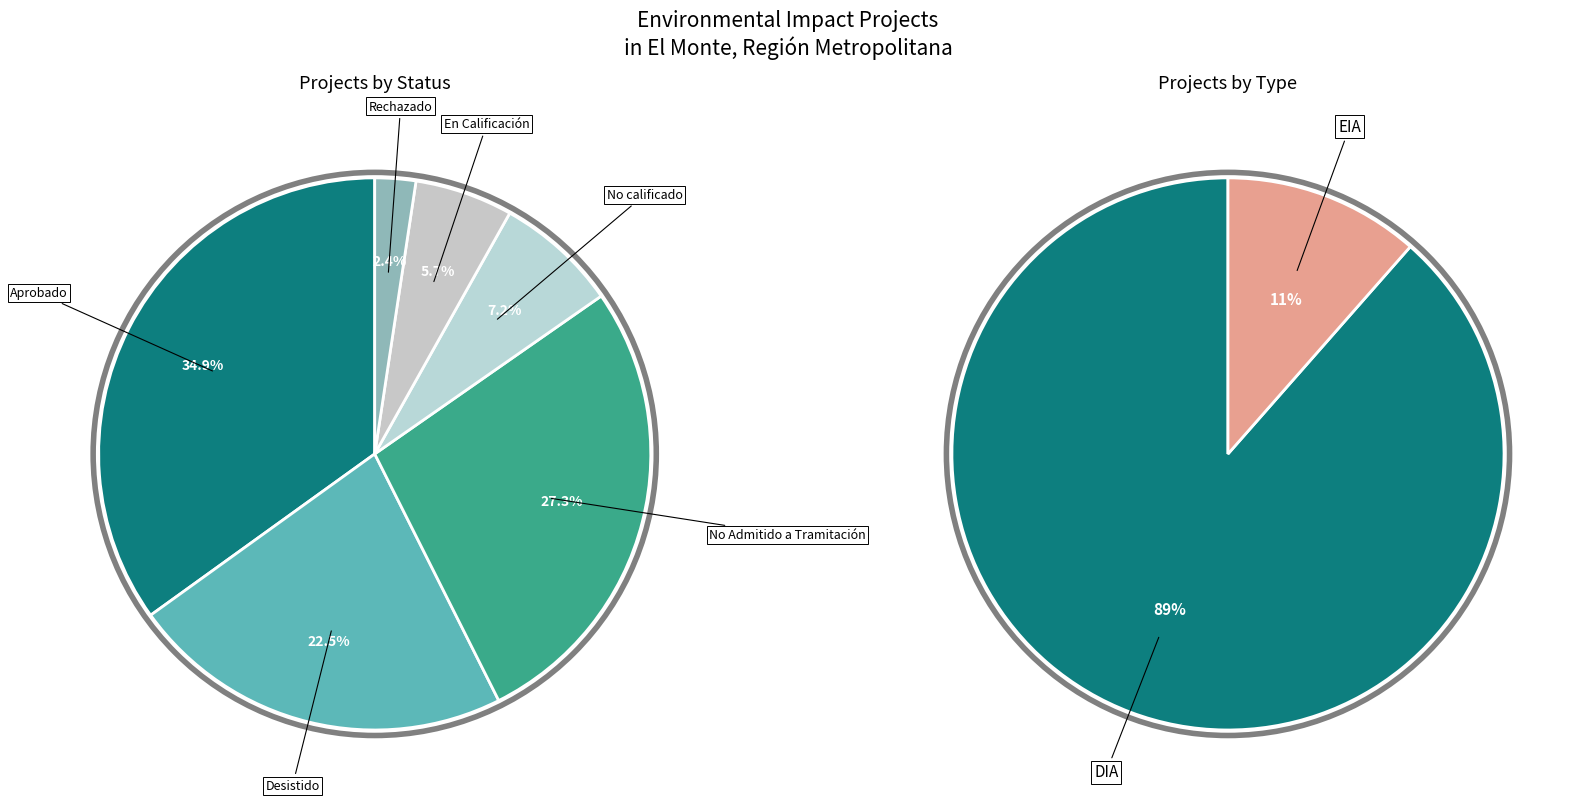

To the nearest percent, what is the combined percentage of En Calificación and Aprobado?

41%